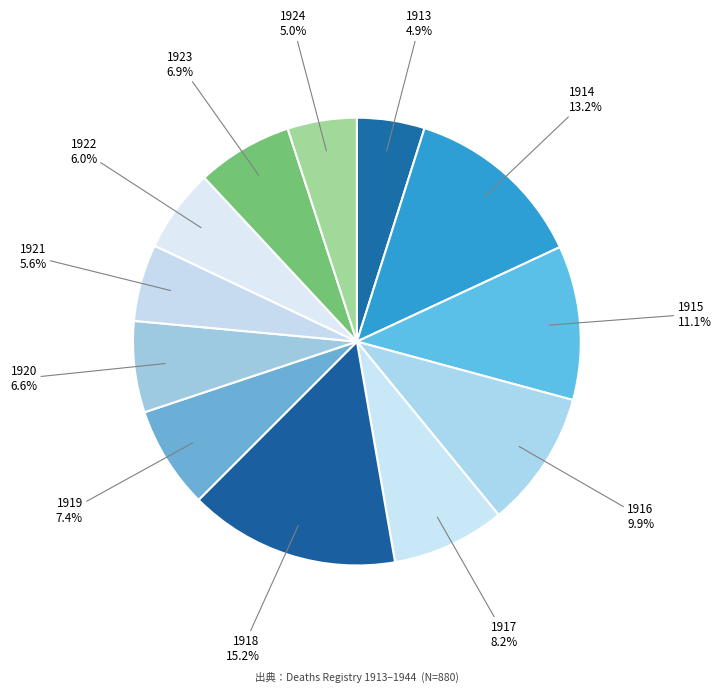

Does 1913 account for over 50% of the chart?

No